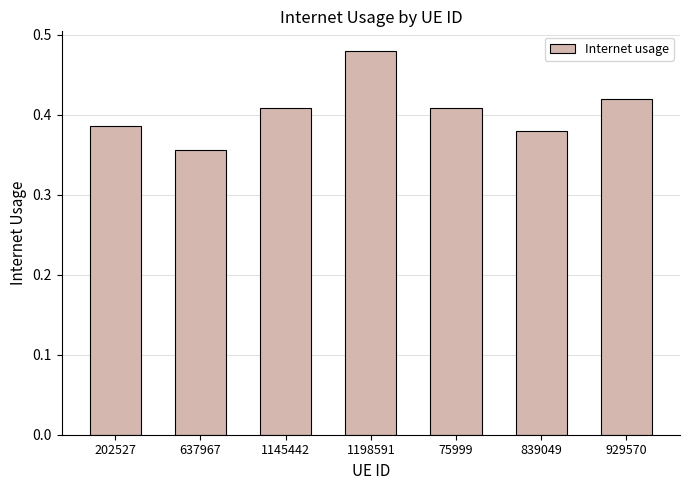

True or false: the data shows 0.3 at 929570.

False